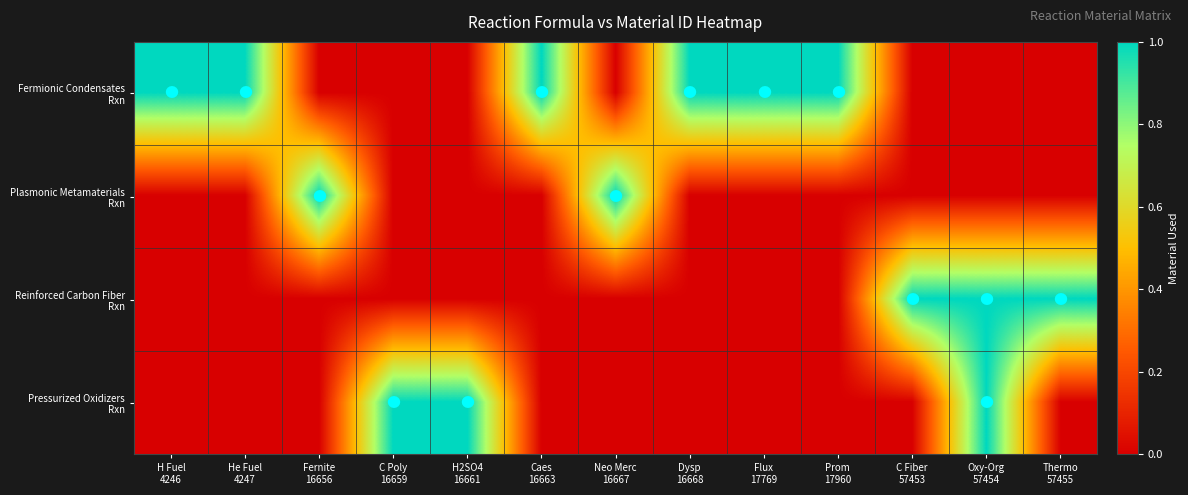

Which has a higher value, H Fuel
4246 or Thermo
57455?

H Fuel
4246